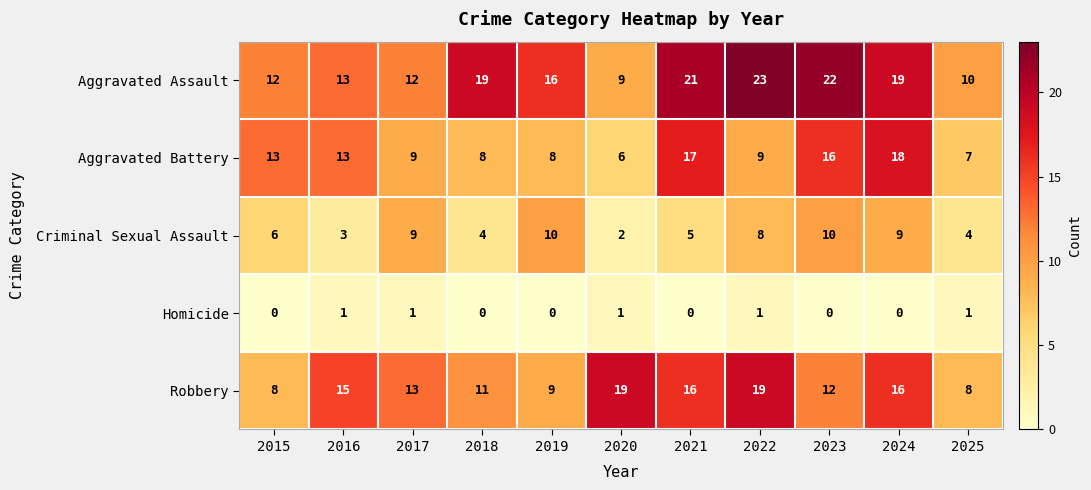

What is the approximate value of Aggravated Battery at 2018?

8